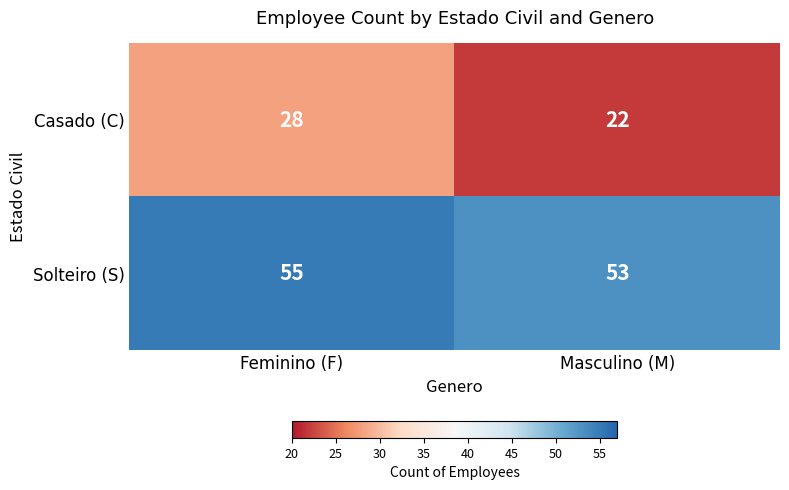

What is the sum of all Casado (C) values?

50